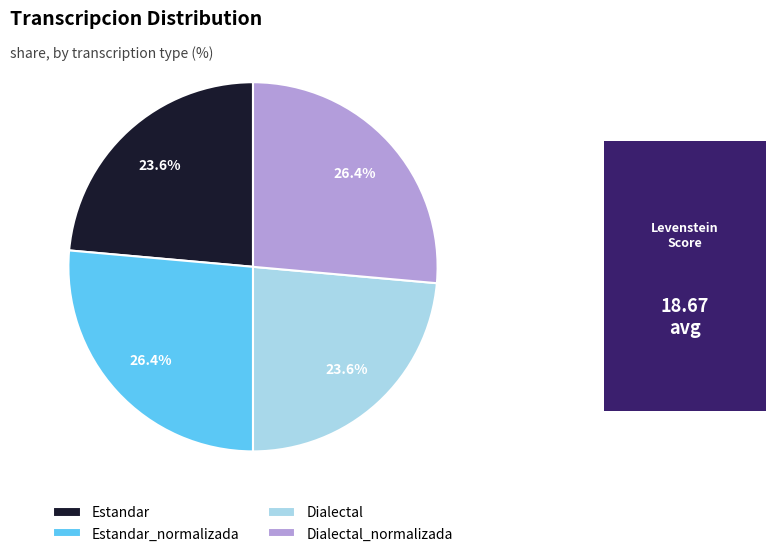

To the nearest percent, what is the combined percentage of Dialectal and Estandar?

47%